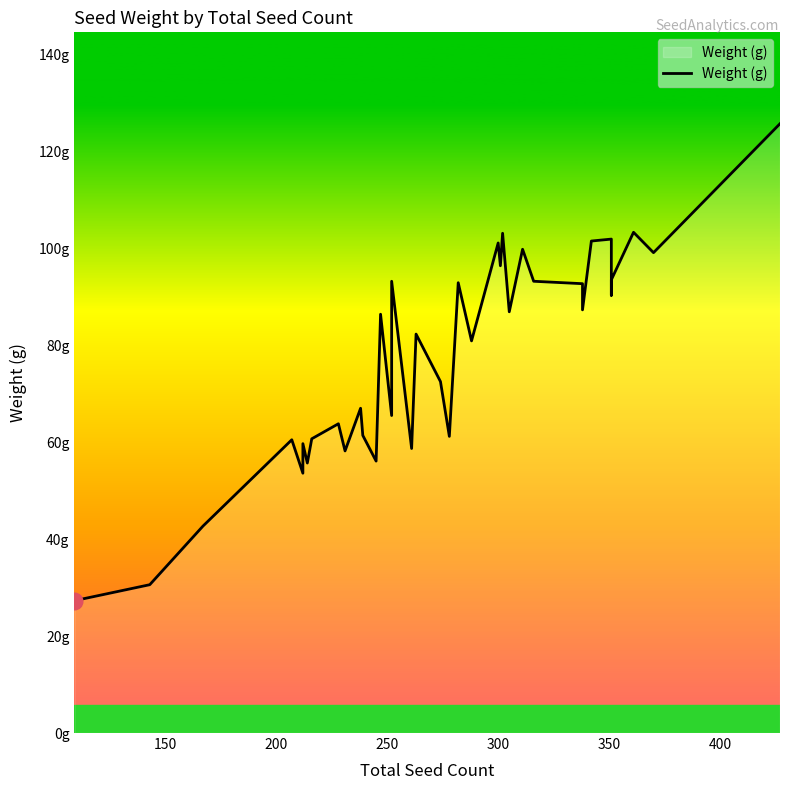

What is the greatest value displayed?

125.7